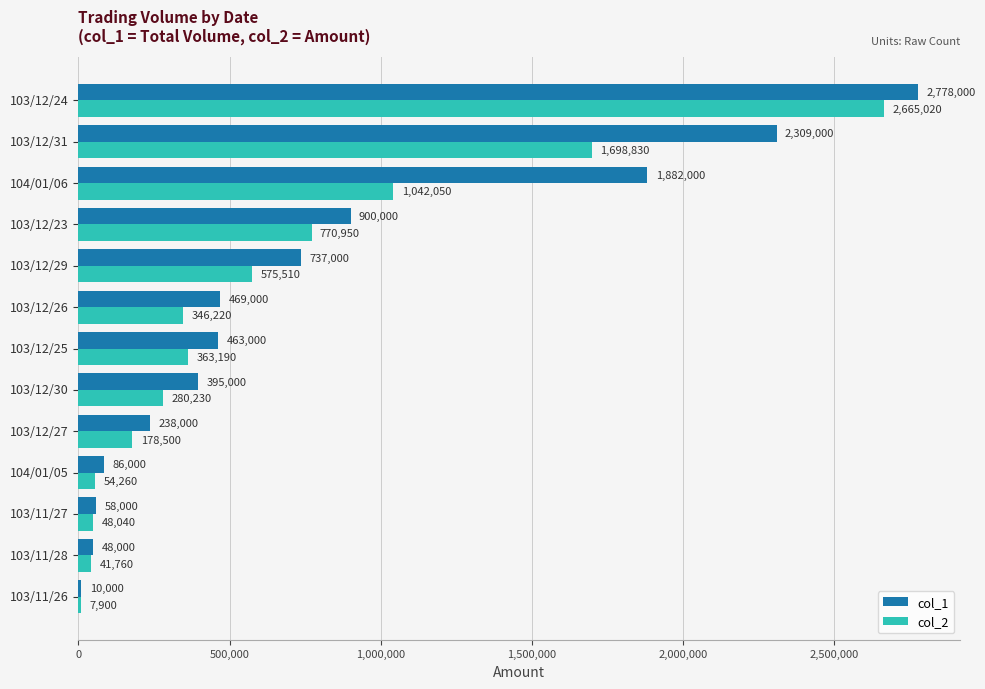

Which series changed the most between 103/11/26 and 104/01/06?

col_1